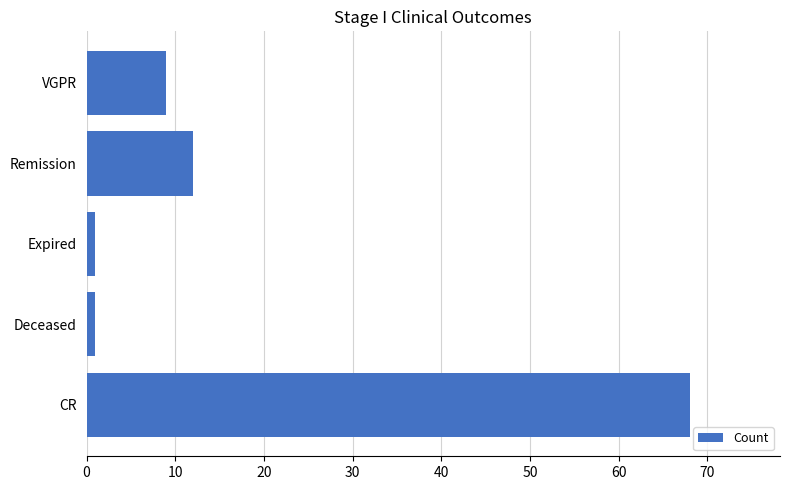

Approximately how many times larger is the value at Remission compared to VGPR?

1.3